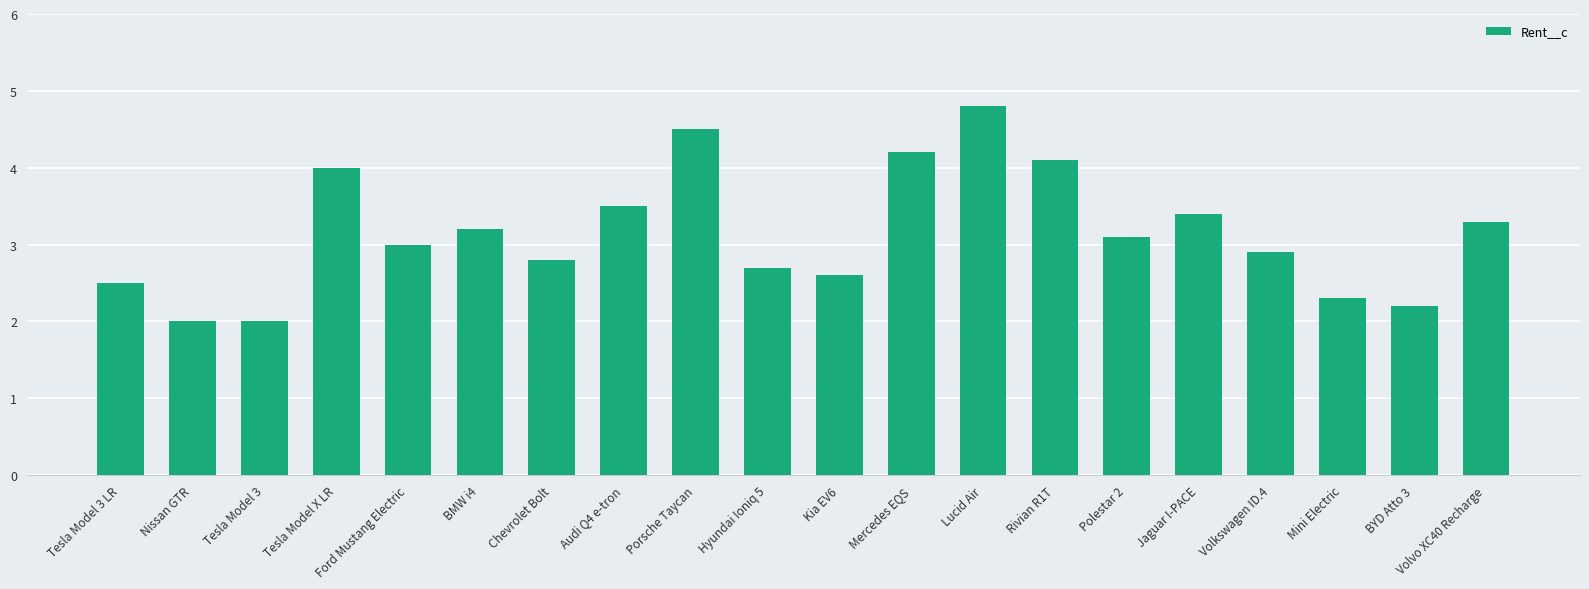

What is the approximate value at Porsche Taycan?

4.5